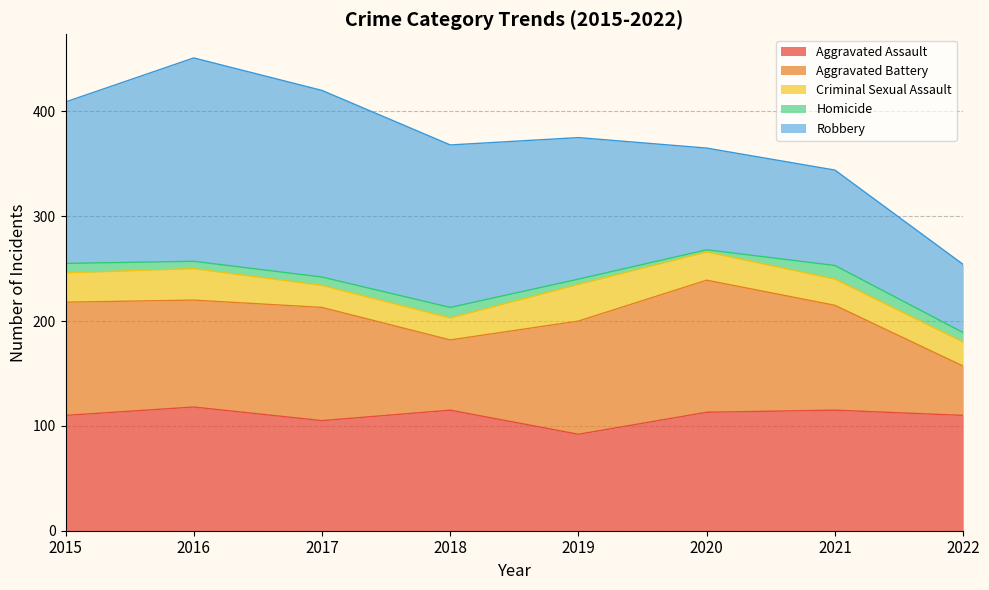

Between 2015 and 2017, which is larger?

2015